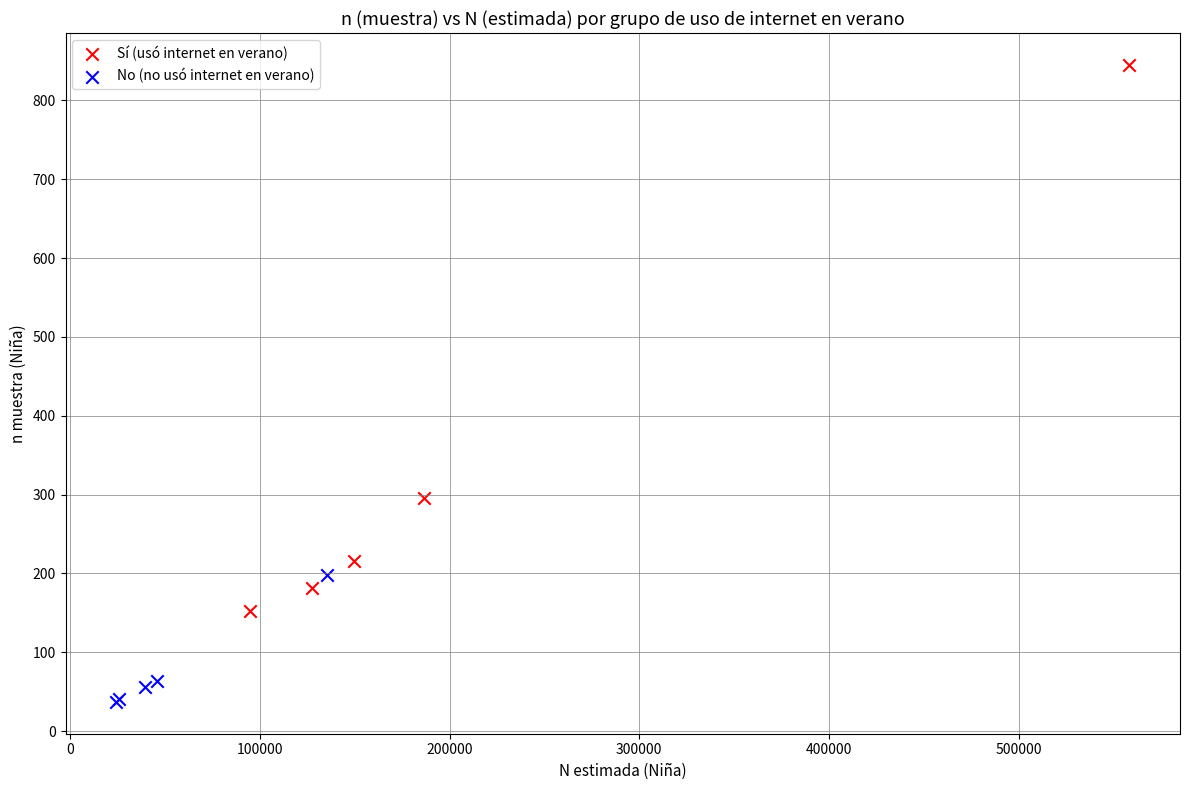

Which series has the widest spread of Y values?

Sí (usó internet en verano)